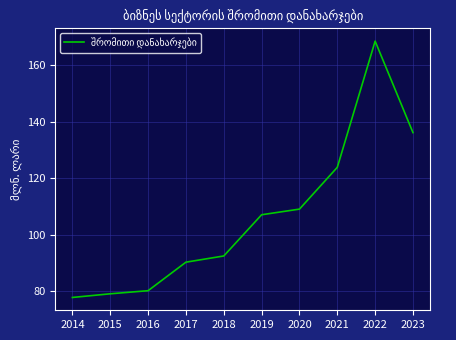

What is the difference between the maximum and minimum values?

90.8